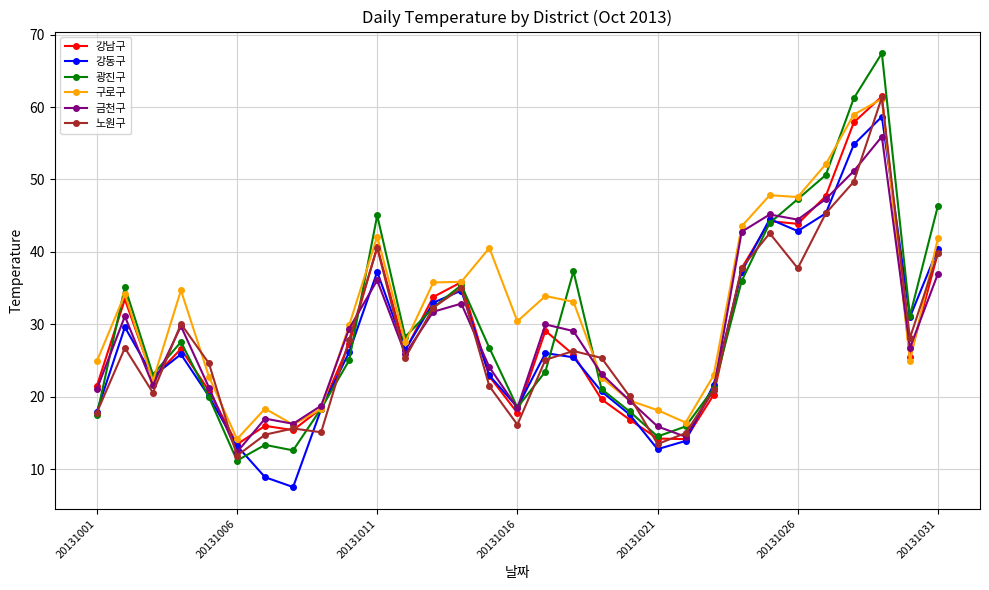

What is the minimum value shown in the chart?

7.6